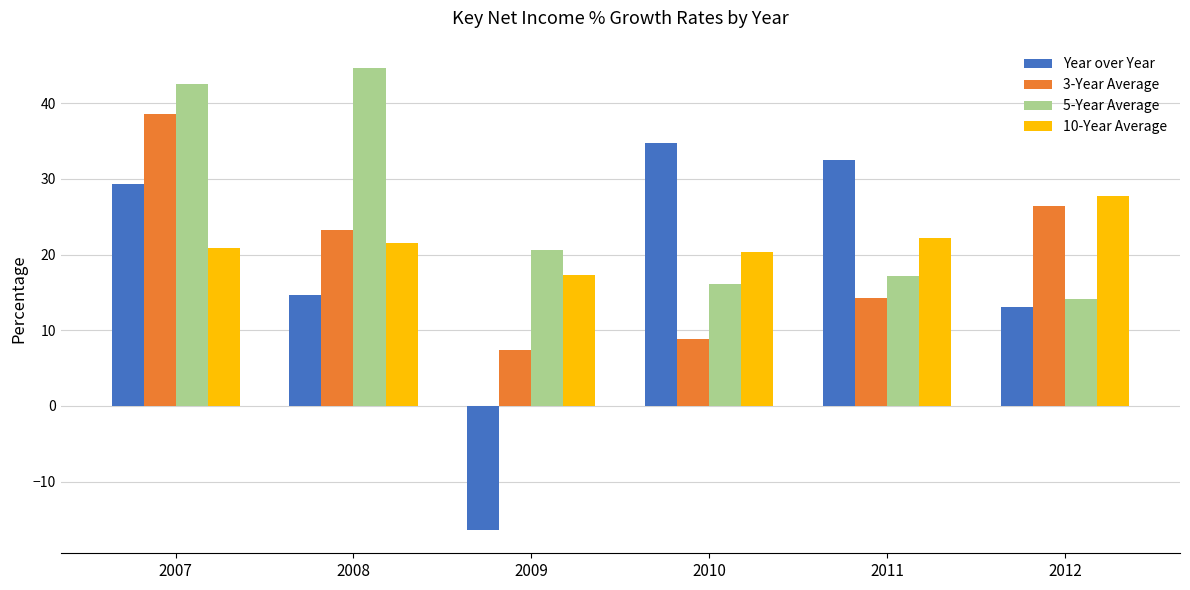

What is the sum of the 10-Year Average values at 2009 and 2012?

45.0